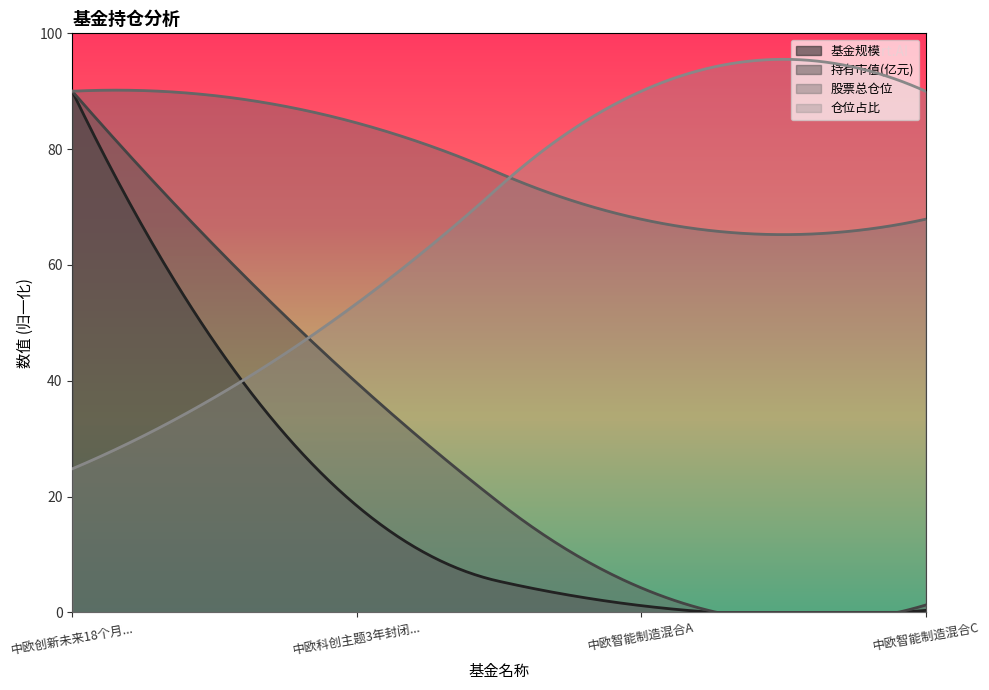

List the series in order of their overall mean, lowest first.

基金规模, 持有市值(亿元), 仓位占比, 股票总仓位